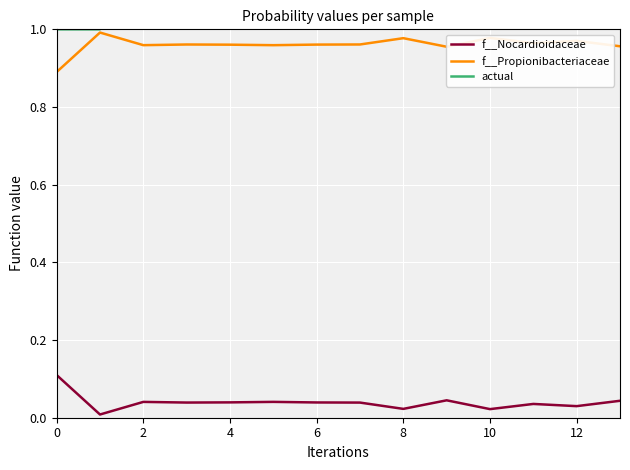

True or false: f__Nocardioidaceae and f__Propionibacteriaceae intersect in this chart.

False